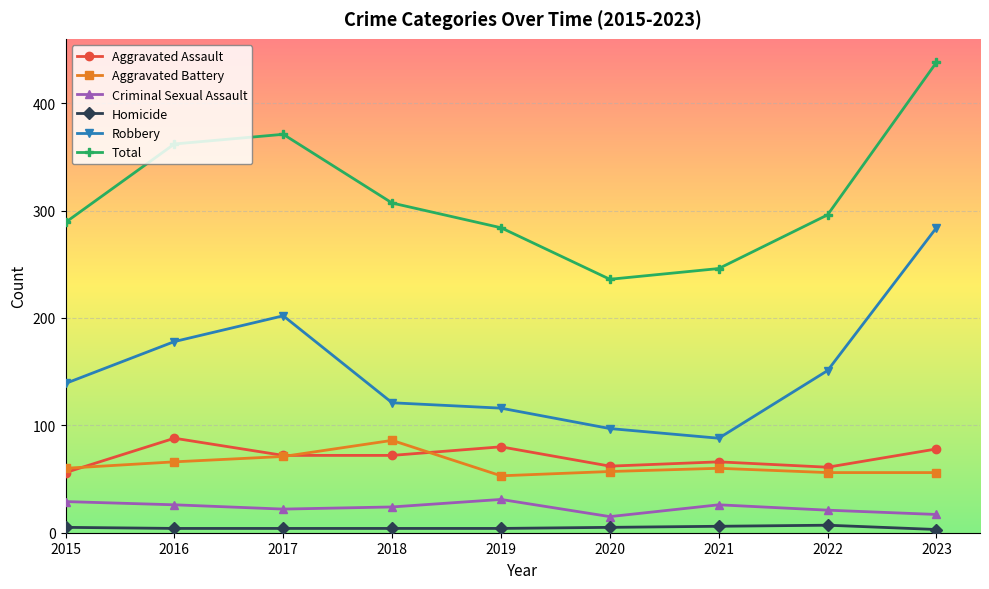

How many values in the Total series are below 296?

4